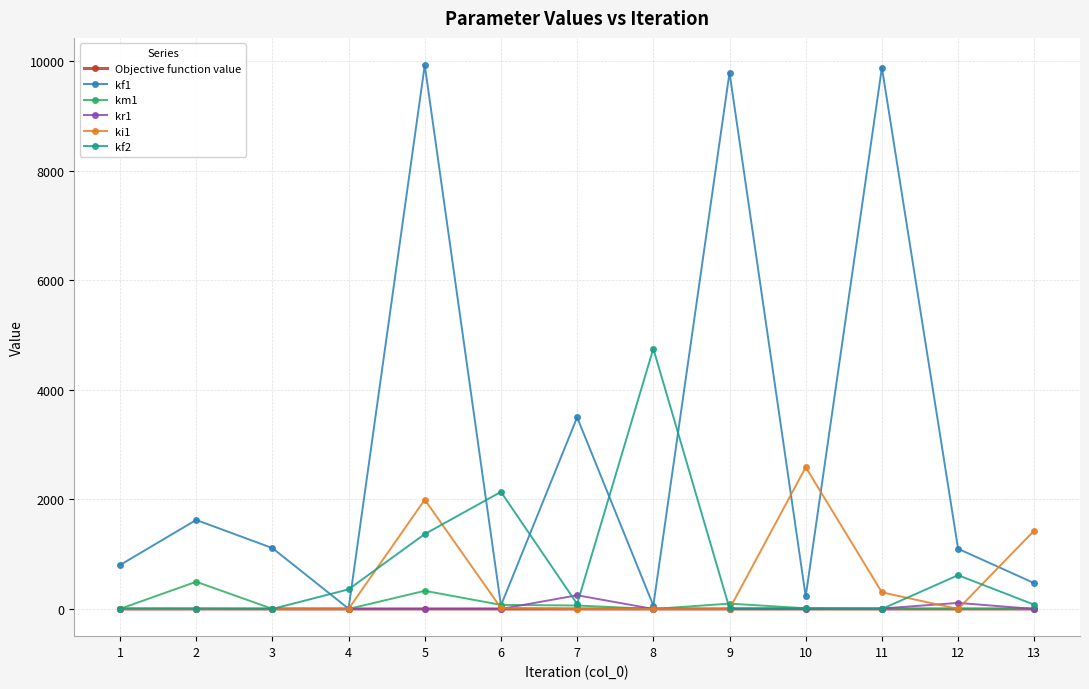

Which series has the widest spread of values?

kf1